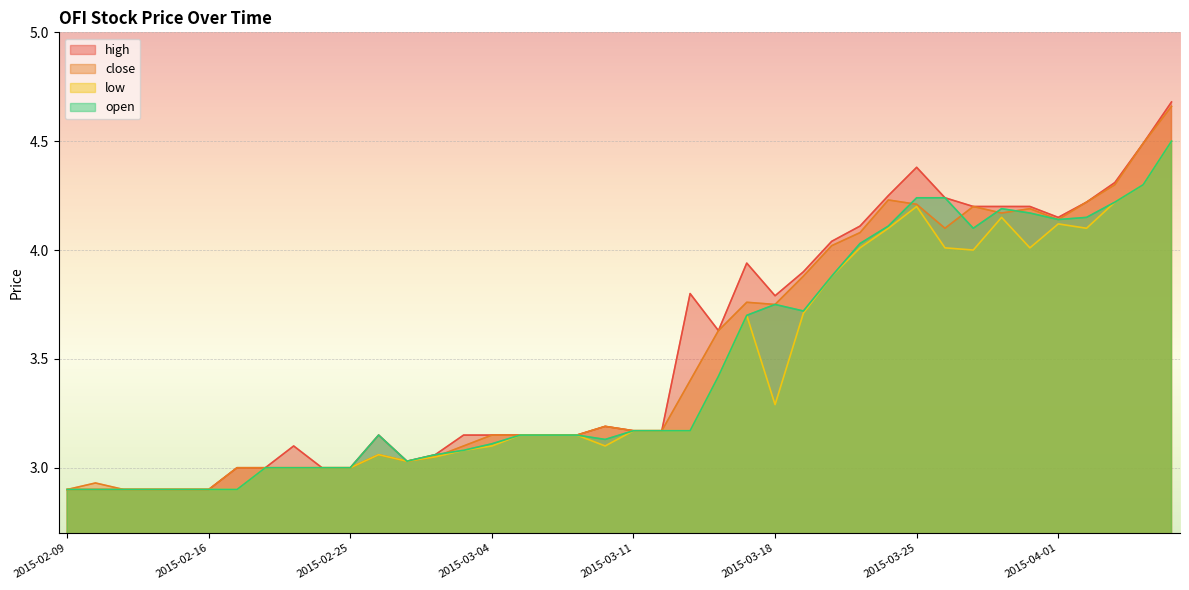

Rank the series at 2015-03-03 from lowest to highest value.

low, open, close, high